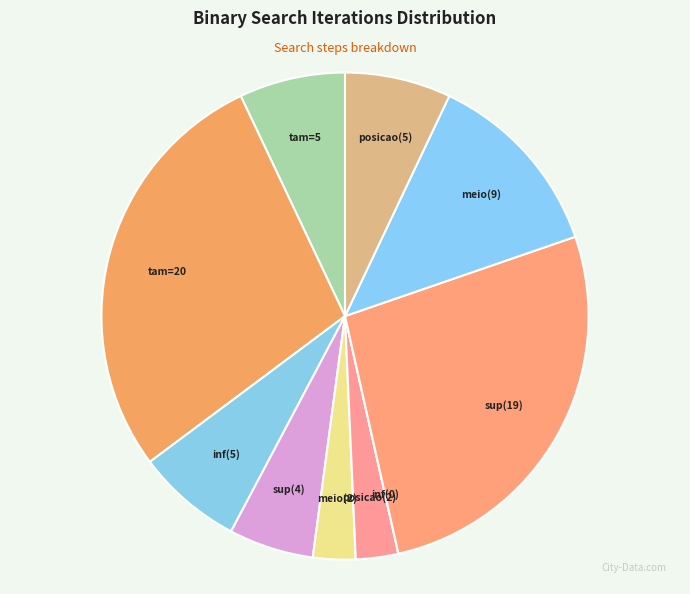

Does meio(2) account for over 50% of the chart?

No